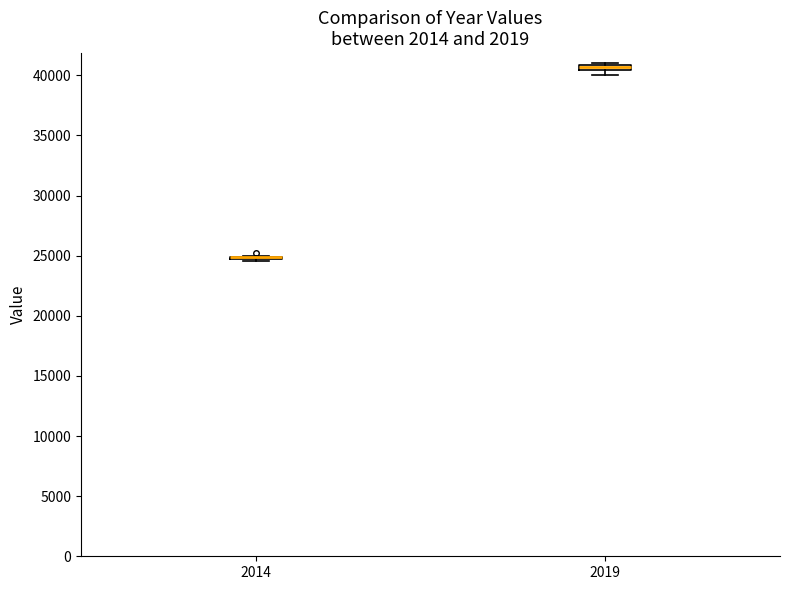

Where is the upper edge of the box at x = 2019 on the y-axis? The values are not printed on the chart, so give them approximately, as read against the axis.

41000